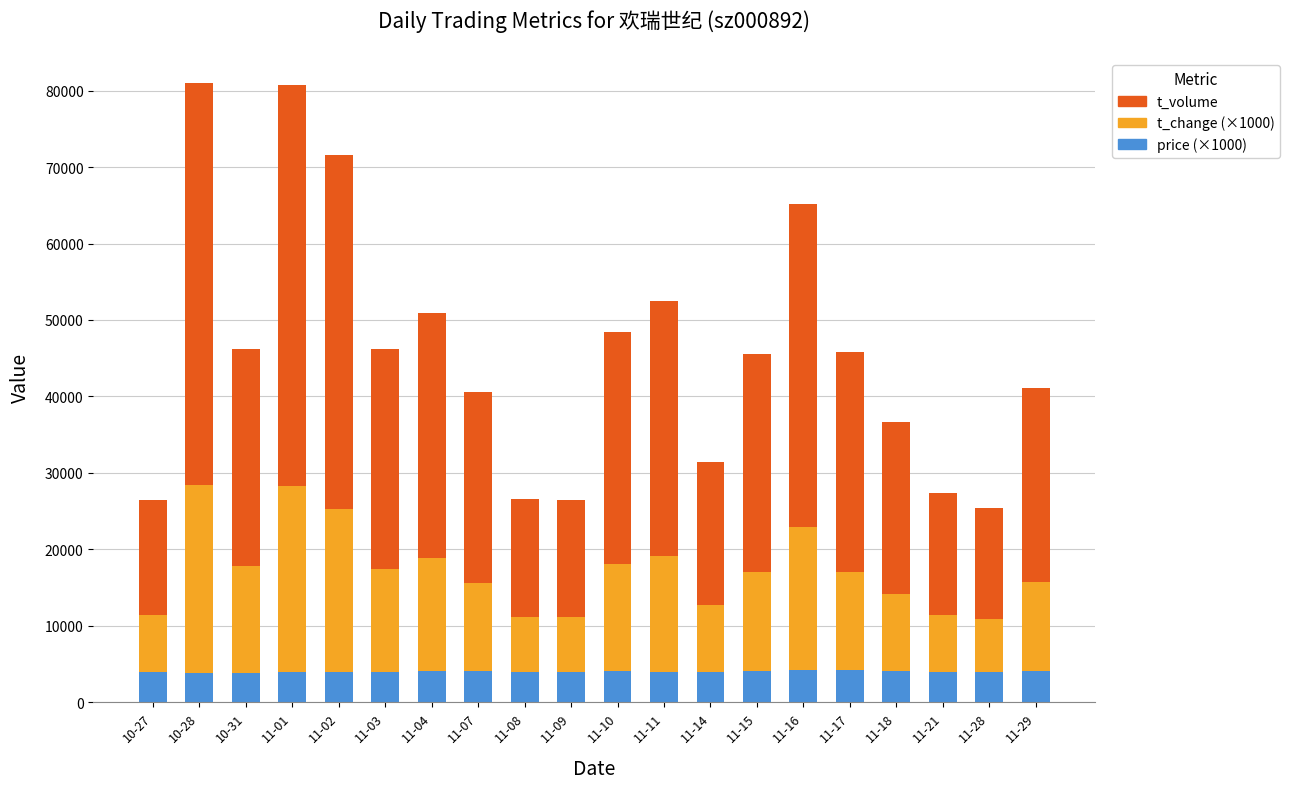

What is the minimum value for price (×1000)?

3820.0